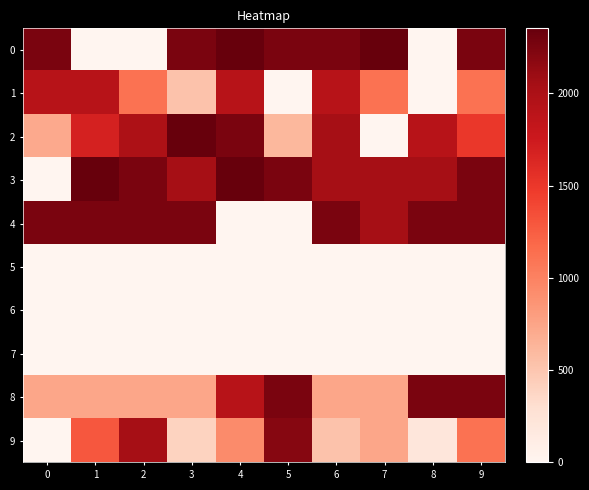

Reading left to right, extract all data points from this chart.

0: 0=2255	1=0	2=0	3=2255	4=2353	5=2255	6=2255	7=2353	8=0	9=2255
1: 0=1917	1=1917	2=1120	3=530	4=1917	5=0	6=1917	7=1120	8=0	9=1120
2: 0=708	1=1687	2=1993	3=2353	4=2255	5=610	6=2047	7=0	8=1917	9=1501
3: 0=0	1=2353	2=2255	3=2047	4=2353	5=2255	6=2047	7=2047	8=2047	9=2255
4: 0=2255	1=2255	2=2255	3=2255	4=0	5=0	6=2255	7=2047	8=2255	9=2255
5: 0=0	1=0	2=0	3=0	4=0	5=0	6=0	7=0	8=0	9=0
6: 0=0	1=0	2=0	3=0	4=0	5=0	6=0	7=0	8=0	9=0
7: 0=0	1=0	2=0	3=0	4=0	5=0	6=0	7=0	8=0	9=0
8: 0=740	1=740	2=740	3=740	4=1917	5=2255	6=740	7=740	8=2255	9=2255
9: 0=0	1=1290	2=2047	3=400	4=930	5=2197	6=530	7=740	8=210	9=1120